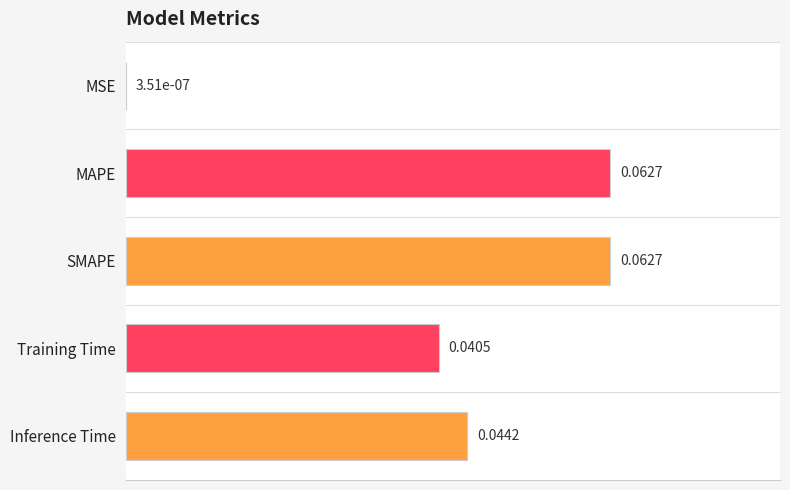

Where is the data nearest to the value 0?

MSE